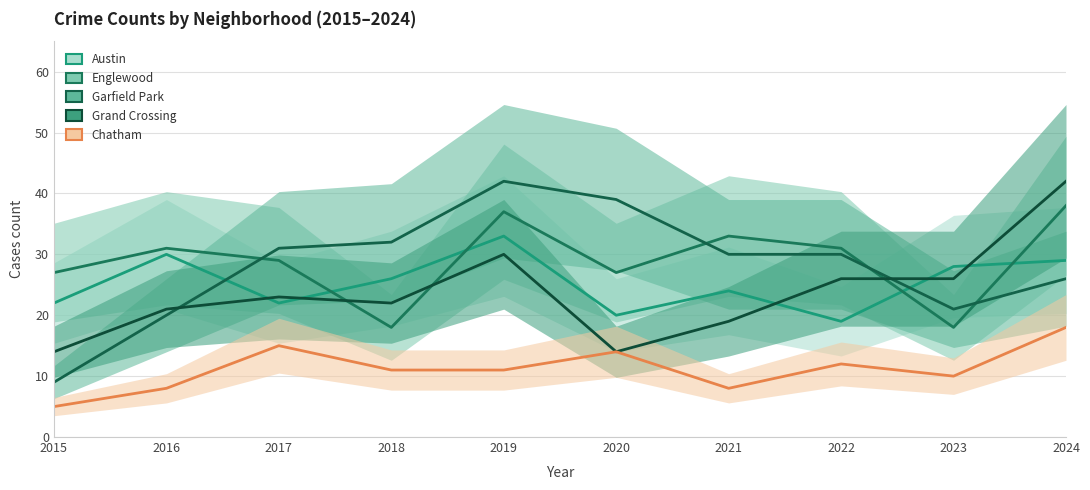

What is the highest value of the Austin series?

33